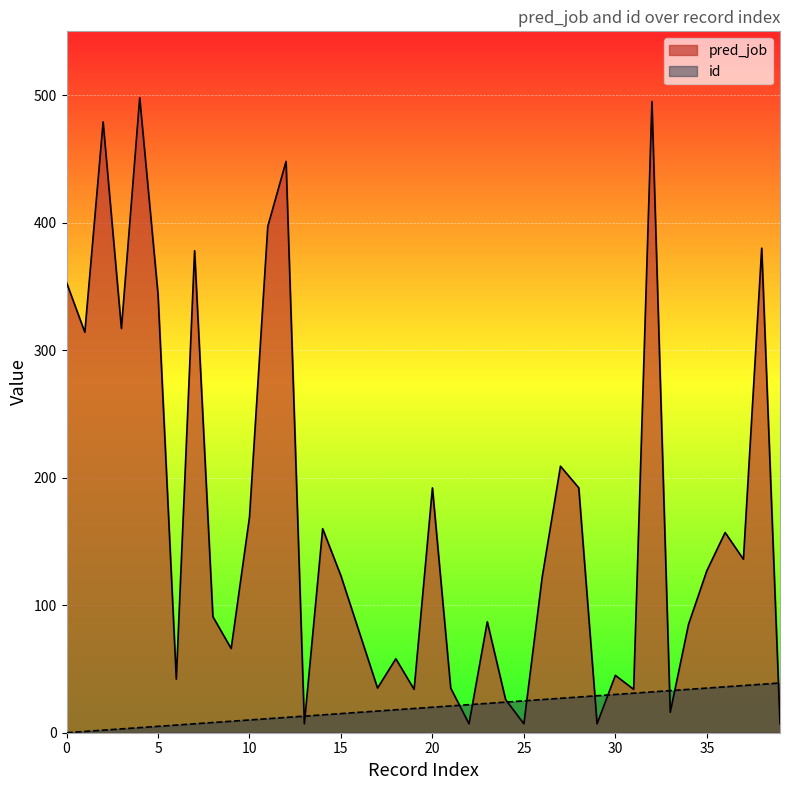

The value of id at 21 is 13. True or false?

False